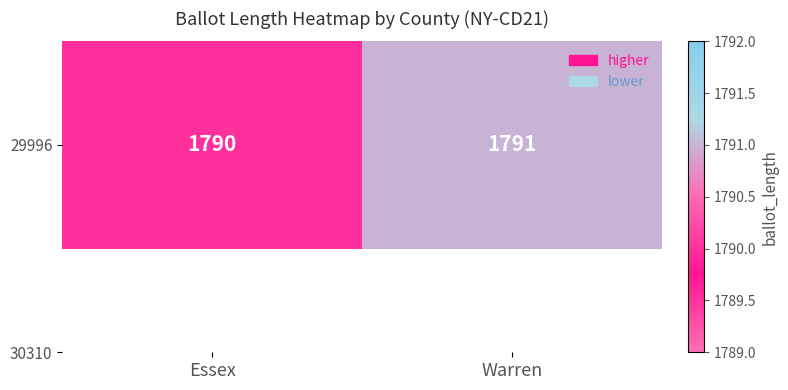

What is the change in value from Essex to Warren?

+1